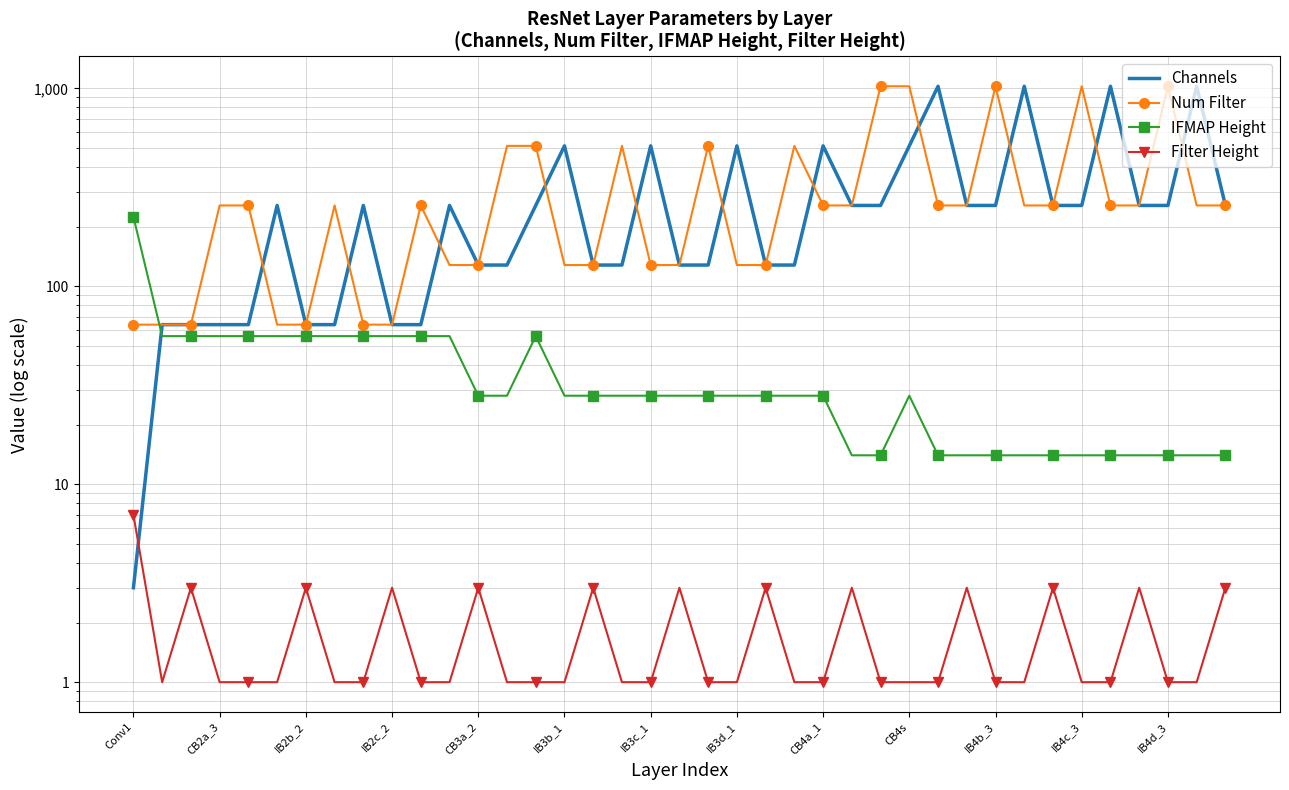

How many distinct data groups are displayed?

4